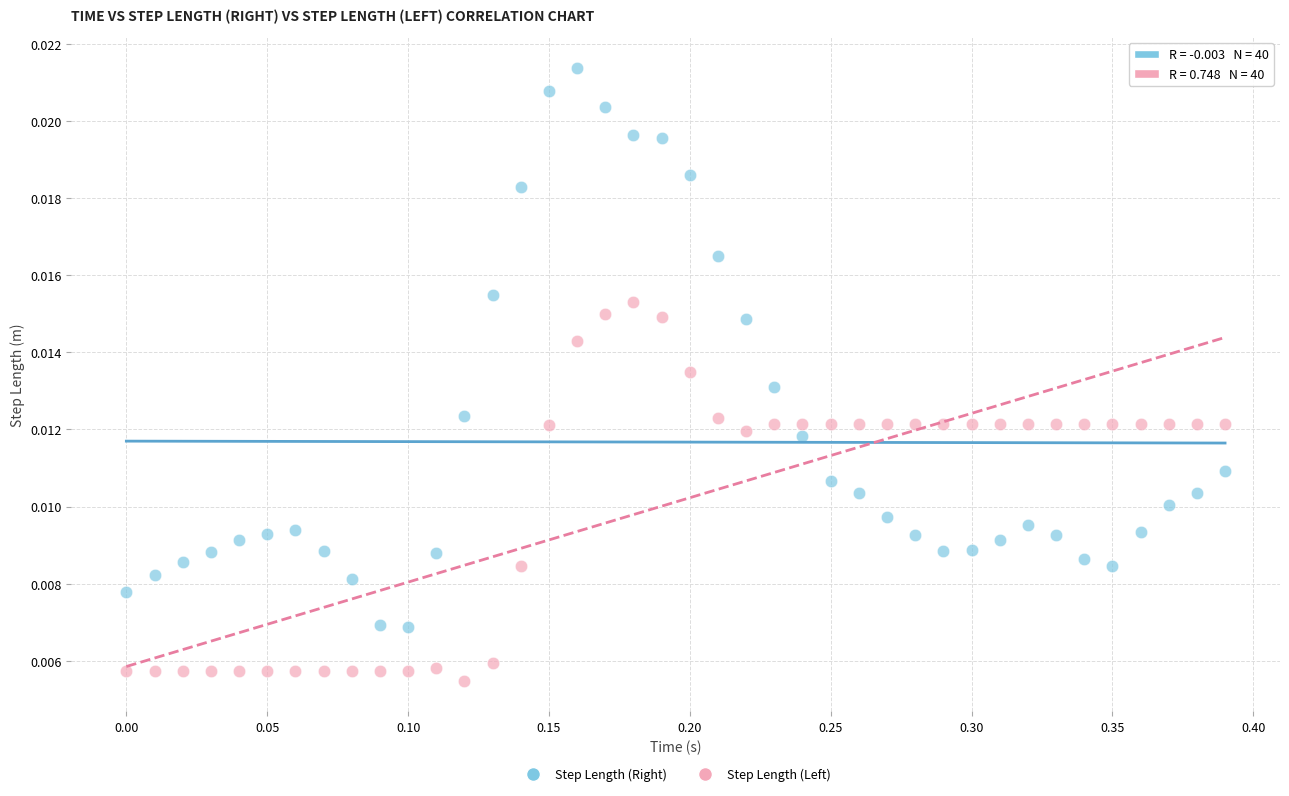

Which series contains the highest Y value?

Step Length (Right)